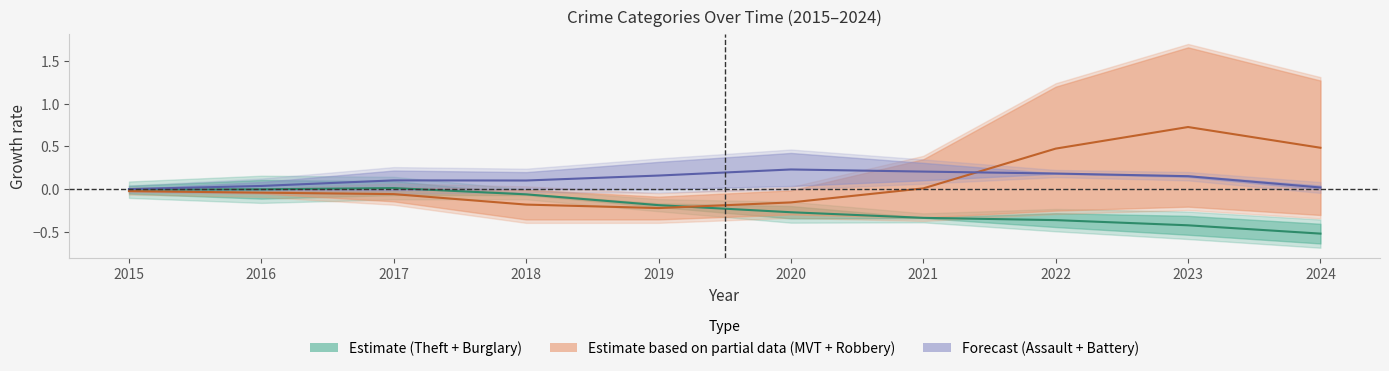

How many lines are shown in the chart?

3